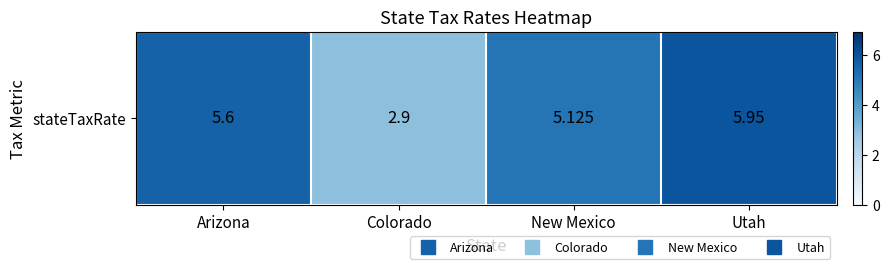

List the labels in order of value, smallest first.

Colorado, New Mexico, Arizona, Utah